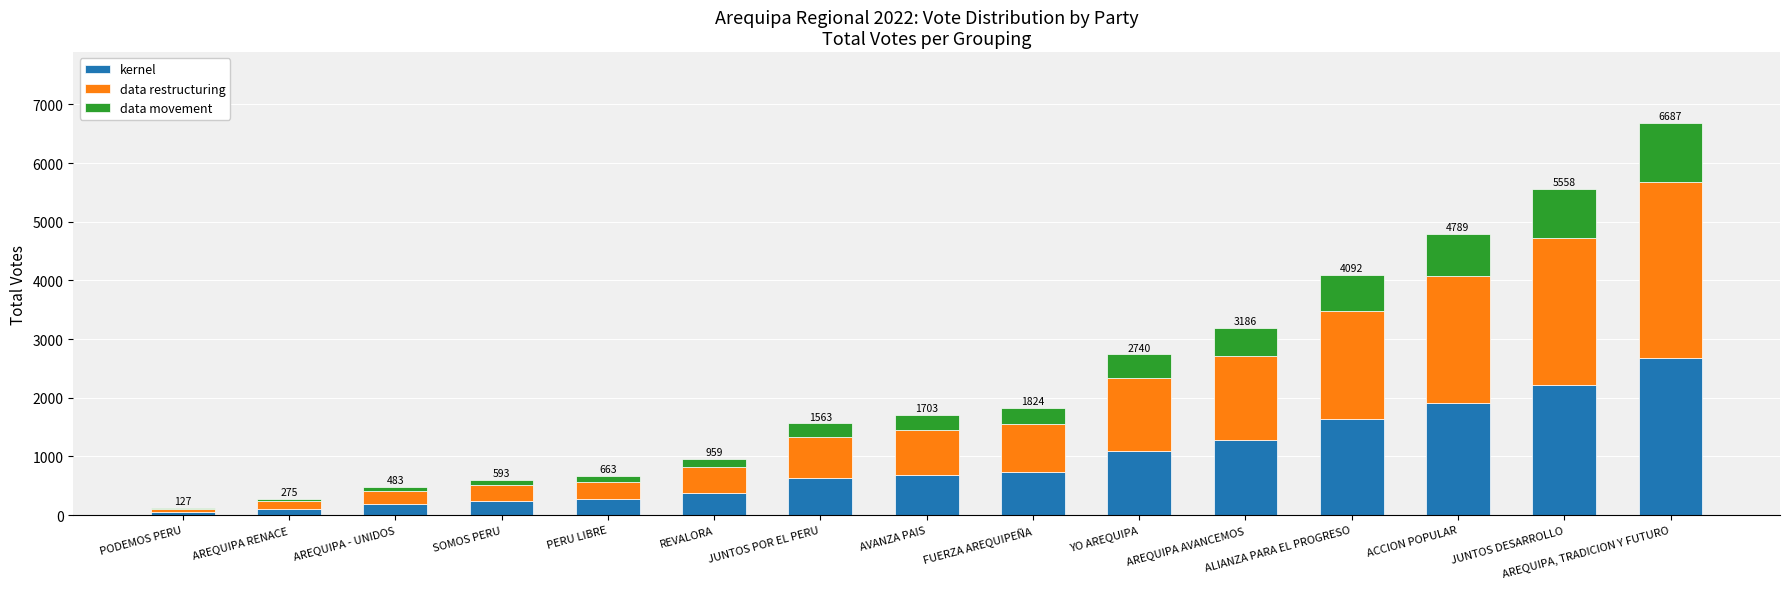

Is it true that kernel equals 681.2 at AVANZA PAIS?

True